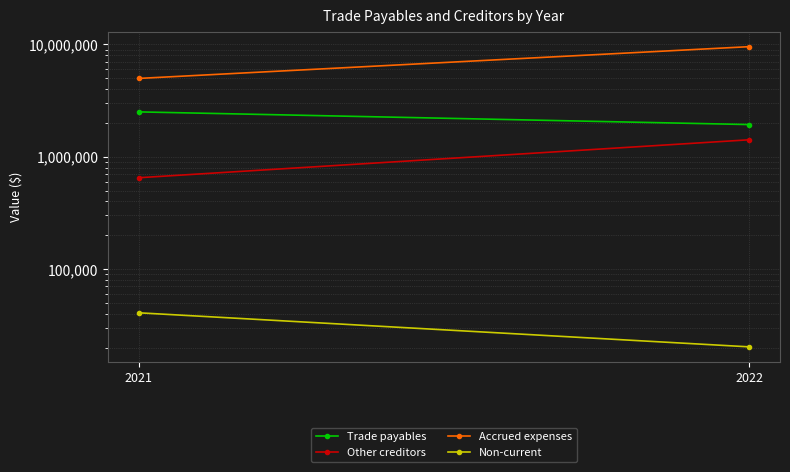

What is the sum of the Trade payables values at 2022 and 2021?

4439325